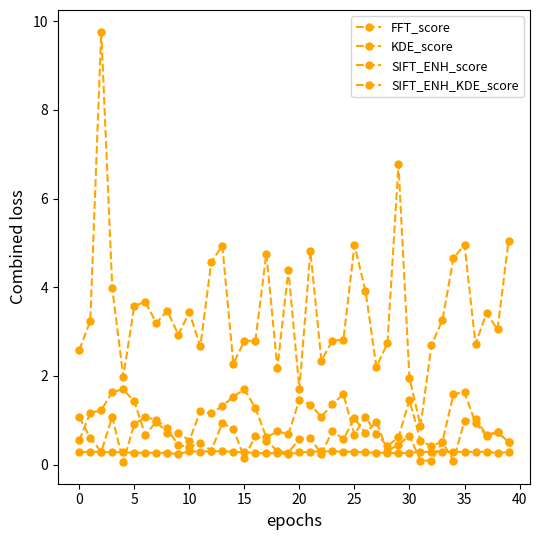

How many data points does each series have?

40